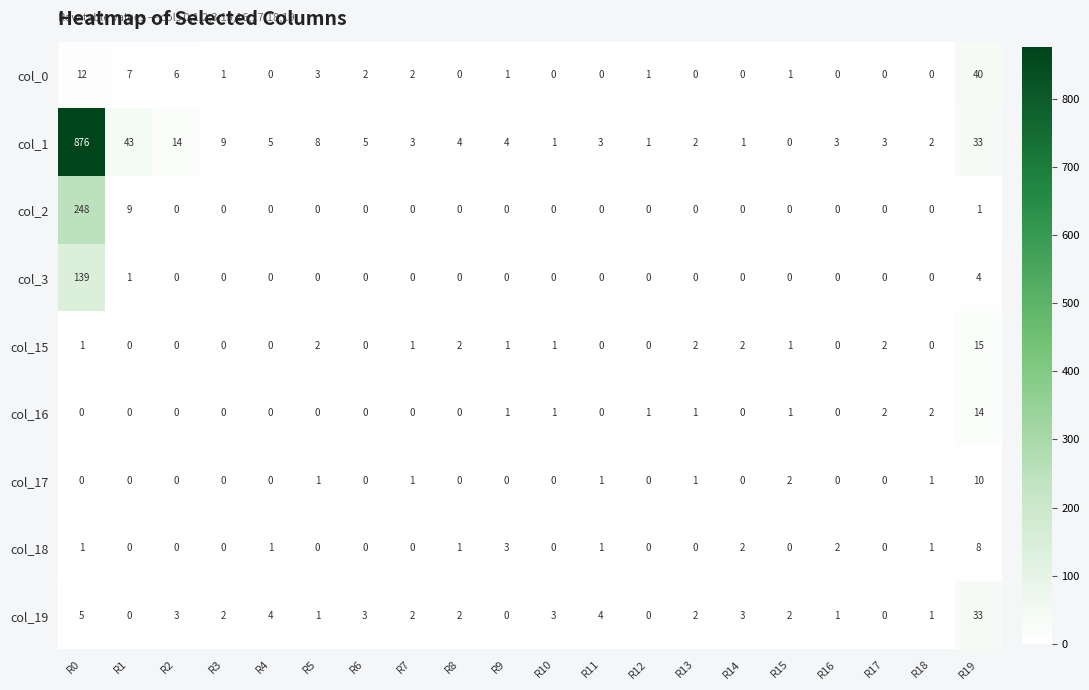

Is it true that col_1 equals 1 at R8?

False